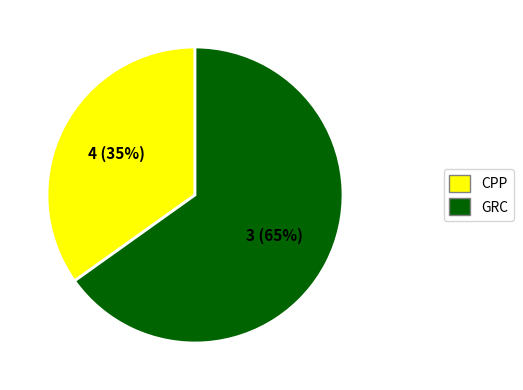

To the nearest percent, what is the average slice percentage?

50%